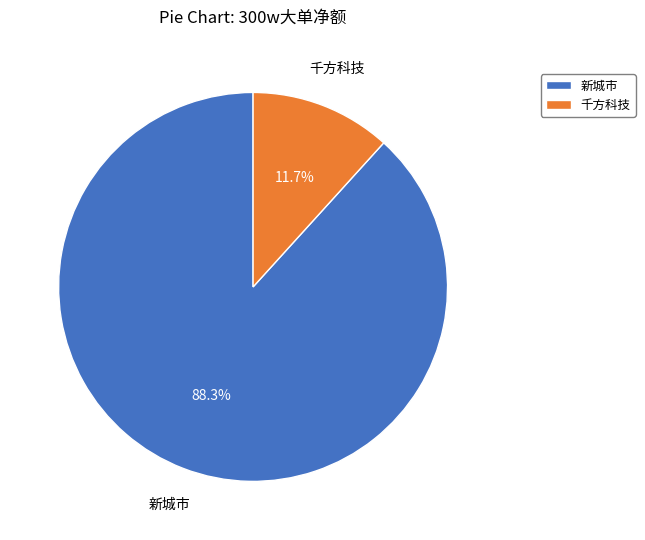

Combined, do 千方科技 and 新城市 account for over 50%?

Yes